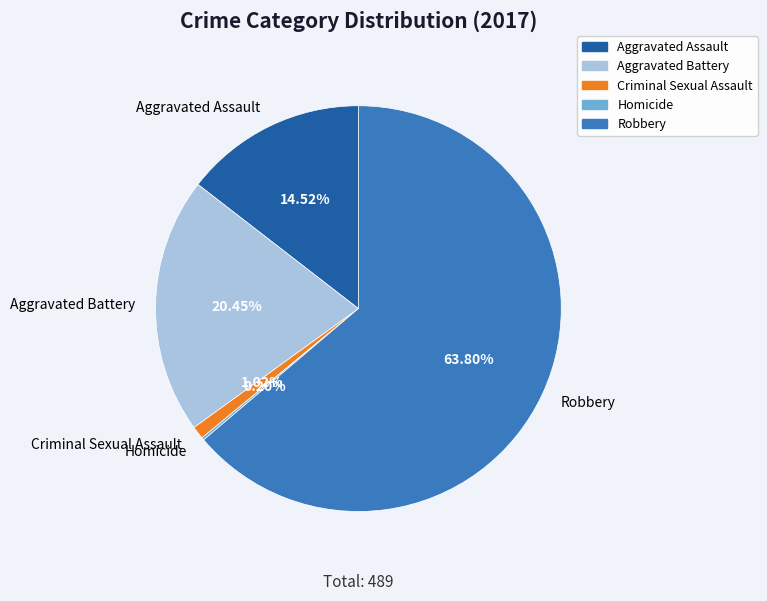

What percentage is the Criminal Sexual Assault slice, to the nearest percent?

1%